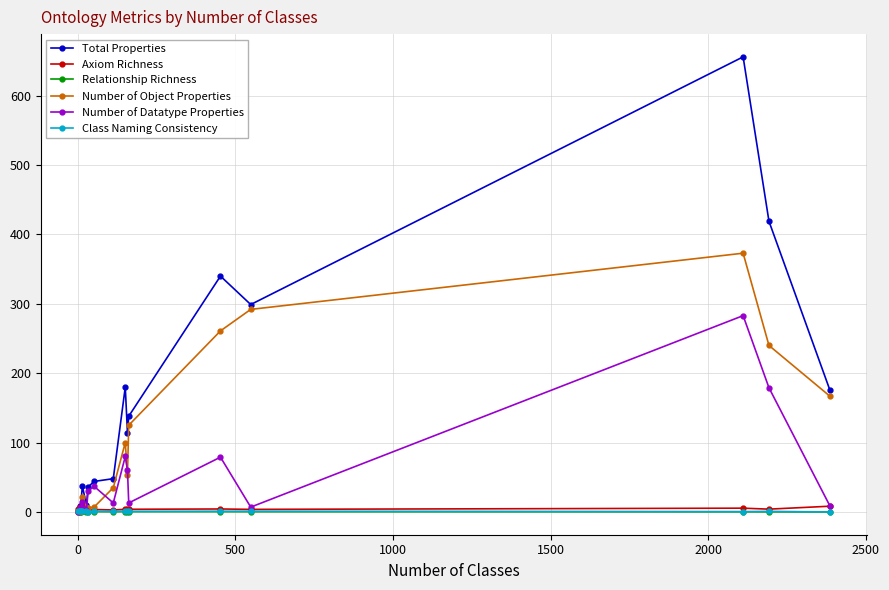

What is the value of the Axiom Richness point at the 9th from the left?

2.9